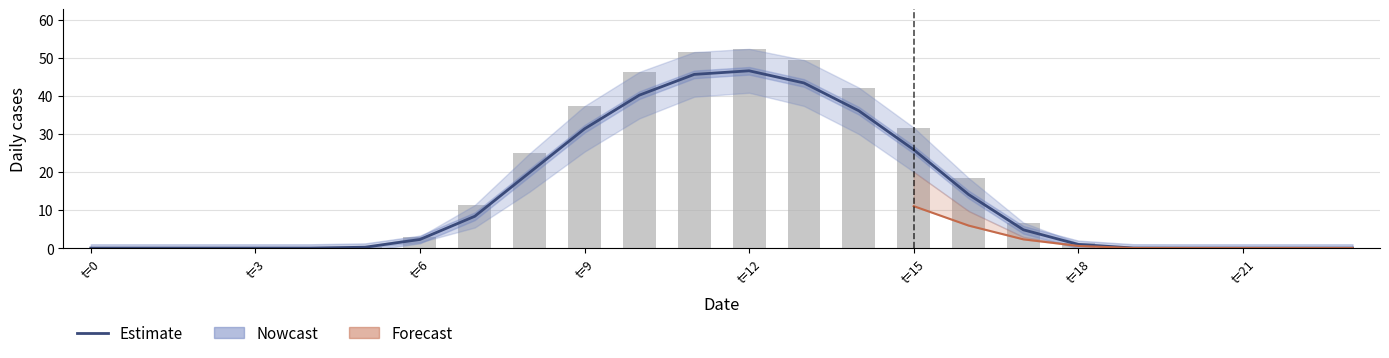

Which category has the highest value across all series?

t=12